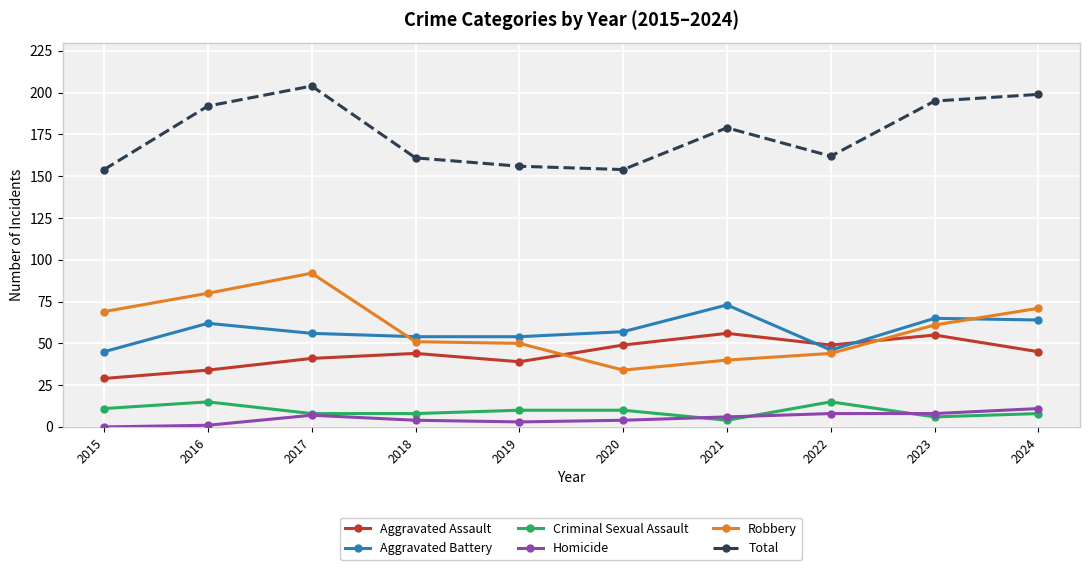

The Aggravated Assault series shows 71 at 2022. True or false?

False